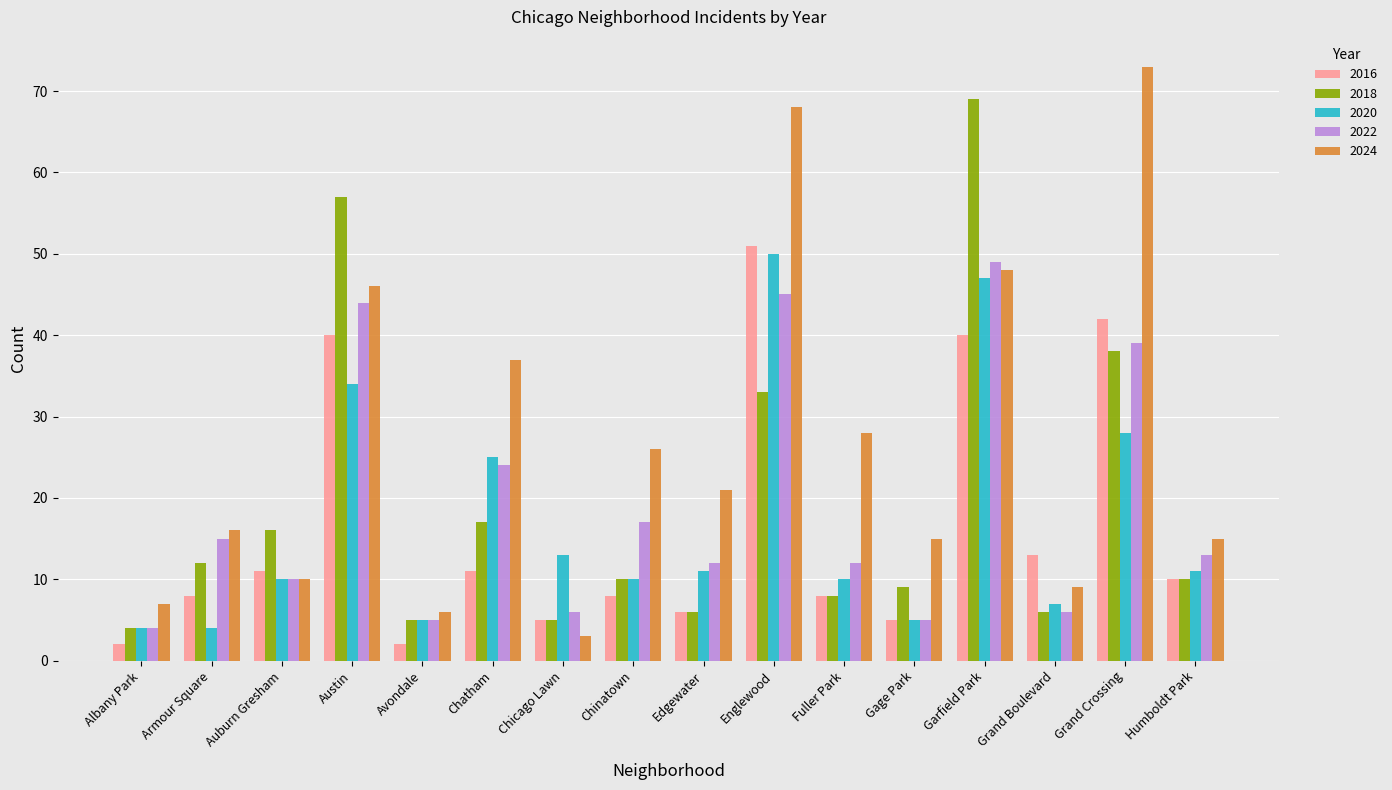

How many bars are there in each group?

5